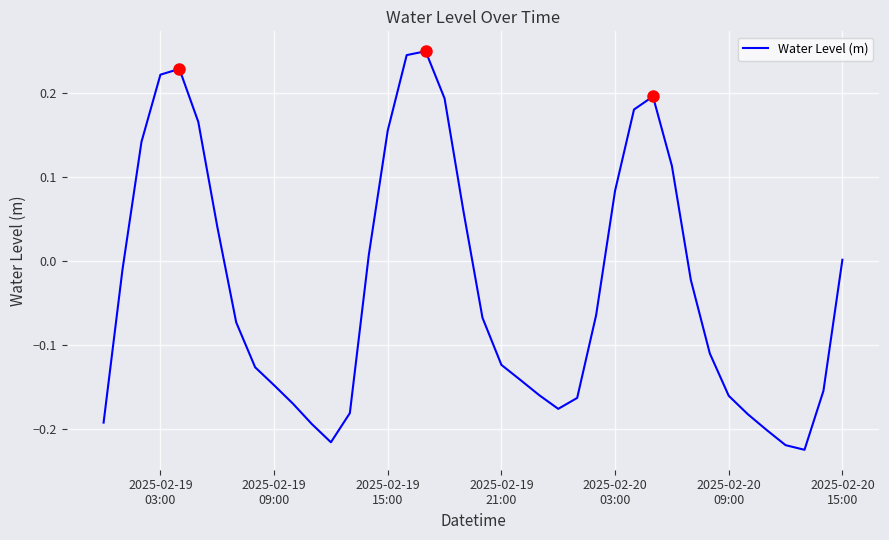

What is the difference between the maximum and minimum values?

0.5